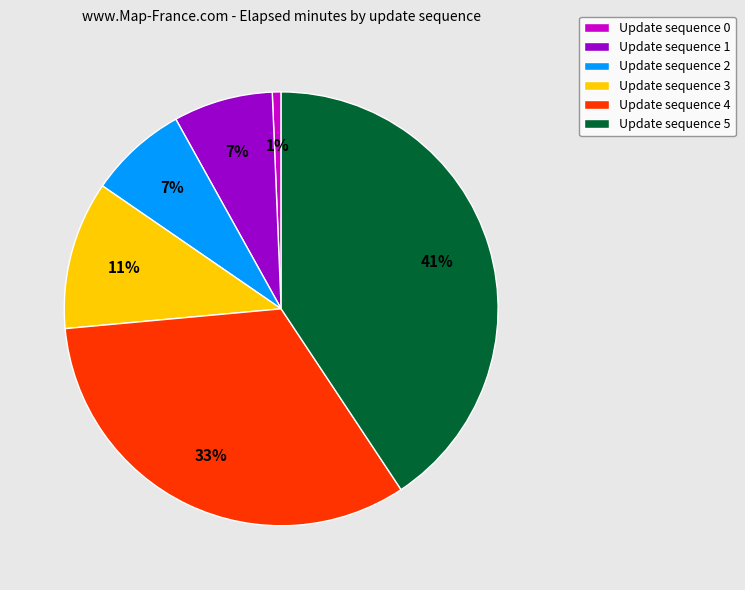

To the nearest percent, what is the difference between the Update sequence 4 and Update sequence 2 slice percentages?

26%